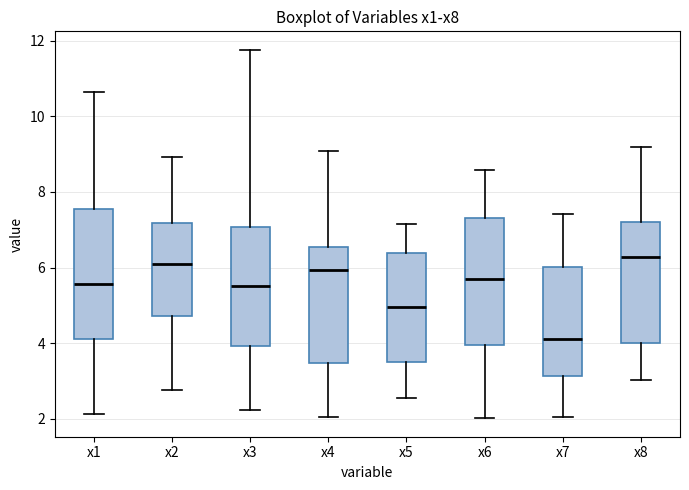

Reading left to right, read every box against the y-axis: the position of its median line, the range the box covers, and the ends of its whiskers. The values are not printed on the chart, so give them approximately, as read against the axis.

x1: median 5.6, box 4.2 to 7.6, whiskers 2.2 to 10.6
x2: median 6.0, box 4.8 to 7.2, whiskers 2.8 to 9.0
x3: median 5.6, box 4.0 to 7.0, whiskers 2.2 to 11.8
x4: median 6.0, box 3.4 to 6.6, whiskers 2.0 to 9.0
x5: median 5.0, box 3.6 to 6.4, whiskers 2.6 to 7.2
x6: median 5.6, box 4.0 to 7.4, whiskers 2.0 to 8.6
x7: median 4.2, box 3.2 to 6.0, whiskers 2.0 to 7.4
x8: median 6.2, box 4.0 to 7.2, whiskers 3.0 to 9.2